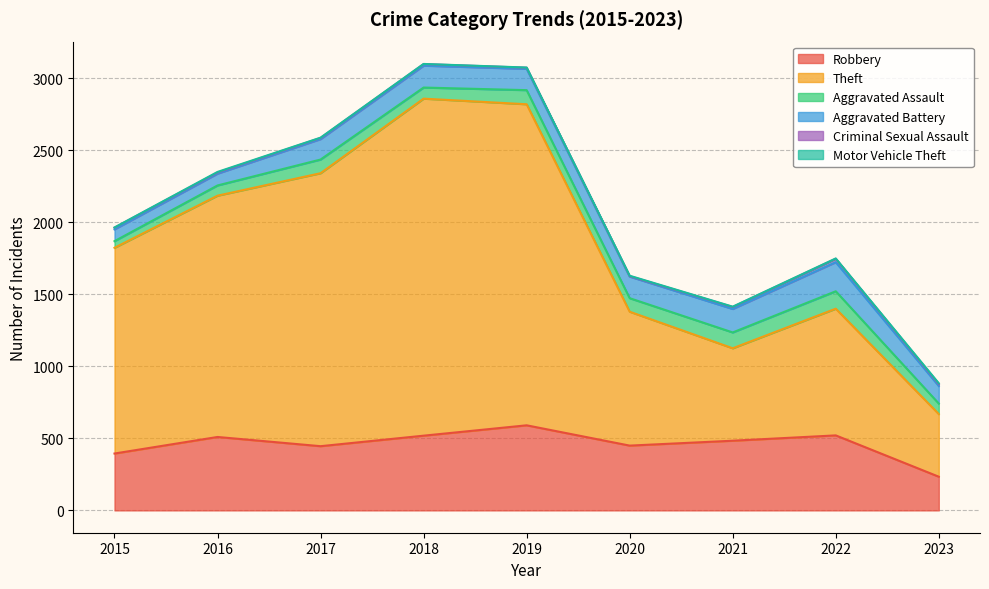

Does the chart display data point markers on the line(s)?

No